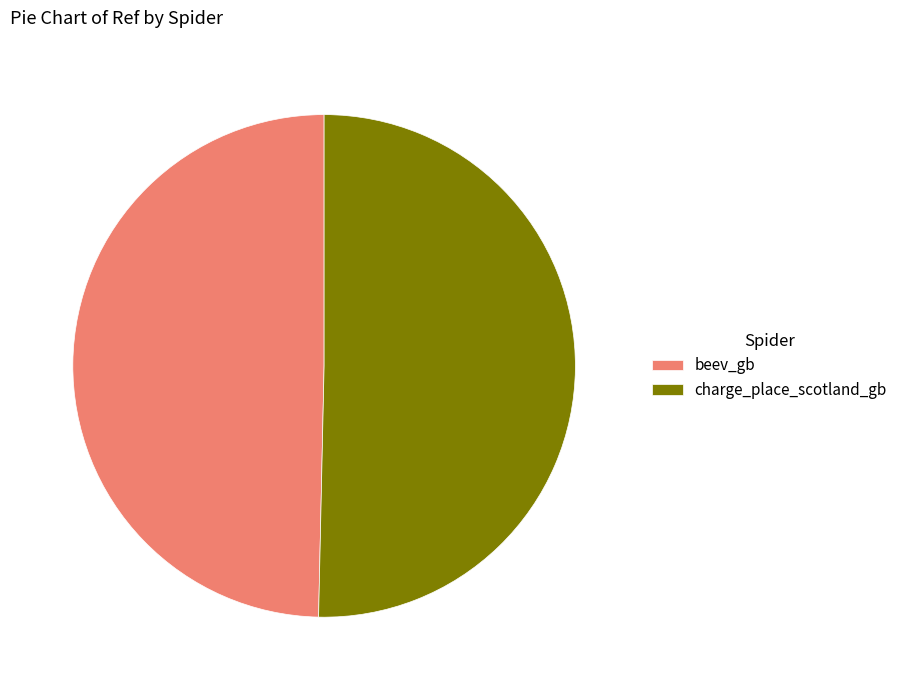

How many slices are in this pie chart?

2